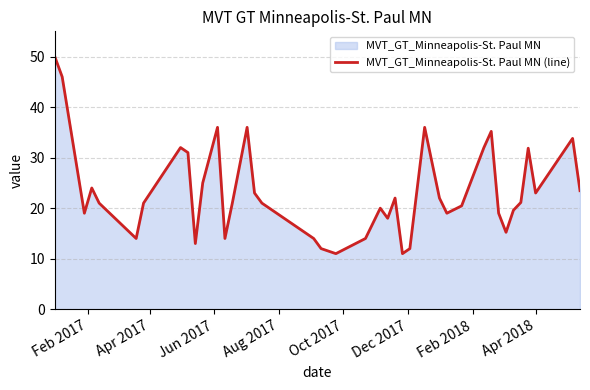

What is the difference between the maximum and minimum values?

39.0